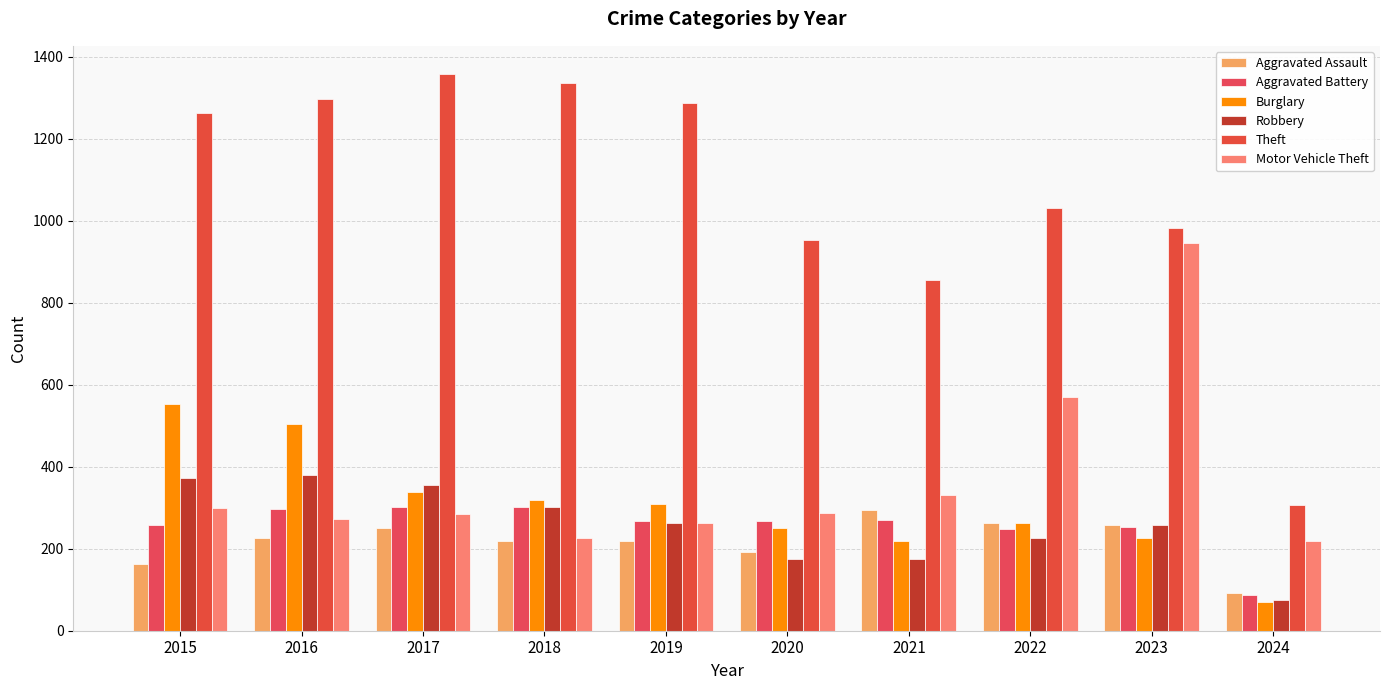

What is the average value of the Aggravated Assault series?

218